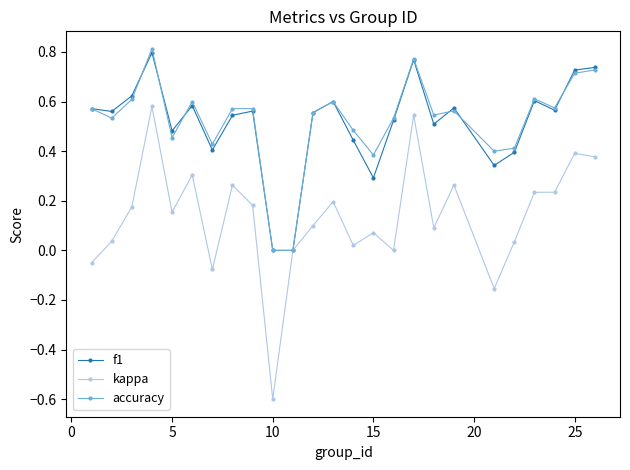

What is the smallest value displayed?

-0.6